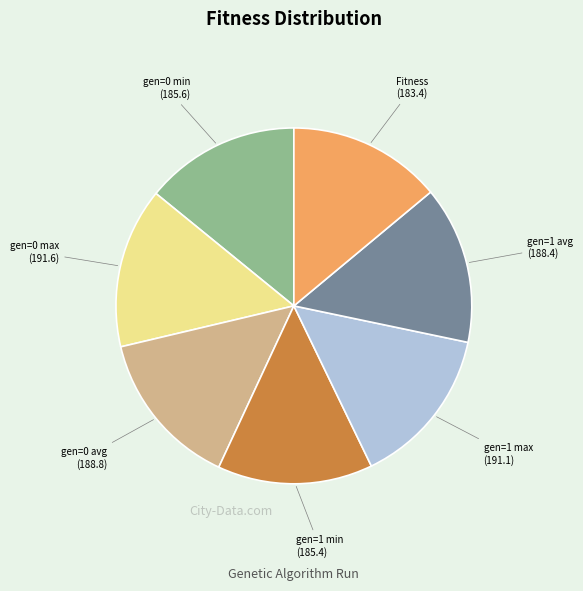

How many segments does this pie chart have?

7